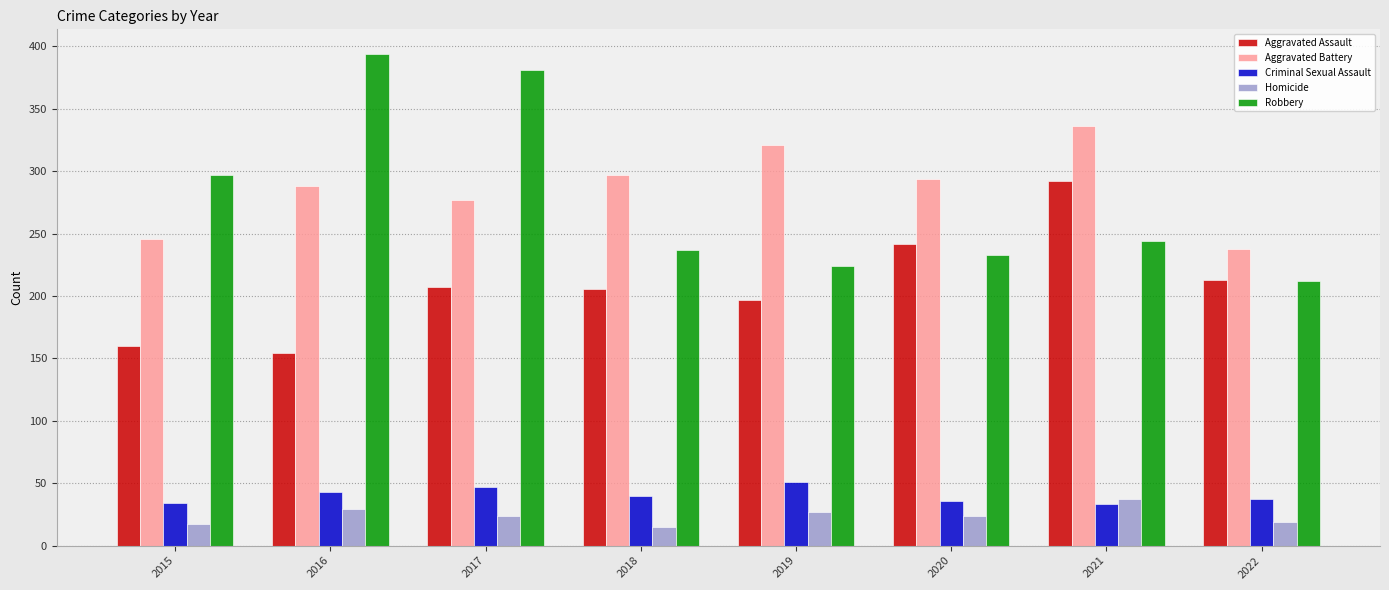

Is it true that Criminal Sexual Assault equals 47 at 2017?

True